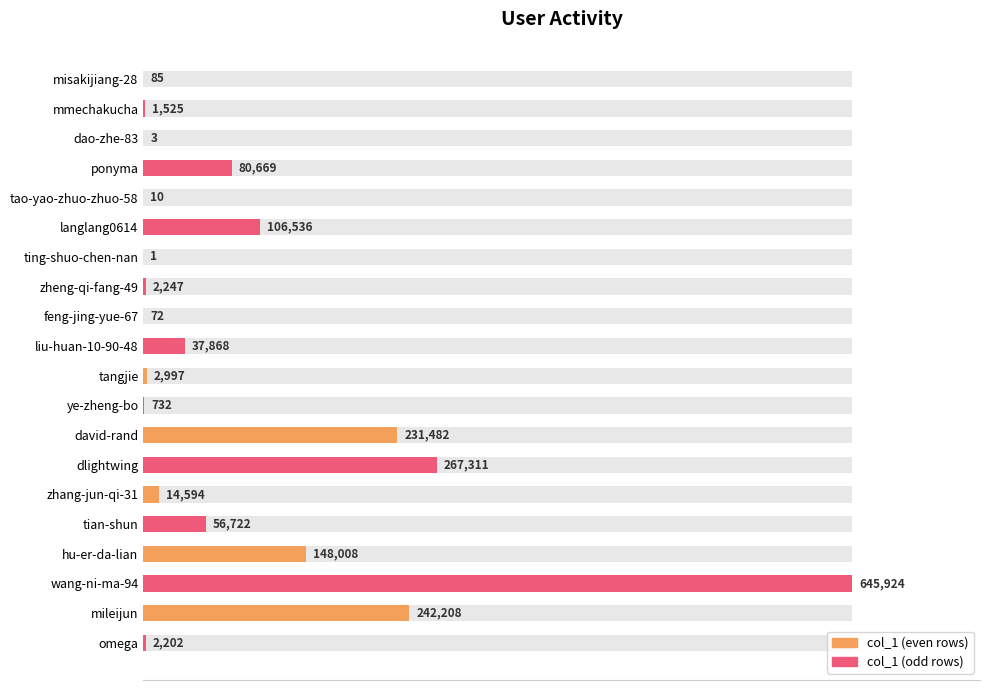

What is the smallest value displayed?

1